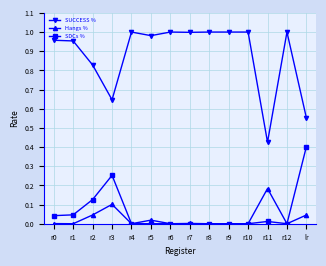

True or false: Hangs % and SUCCESS % cross at least once.

False